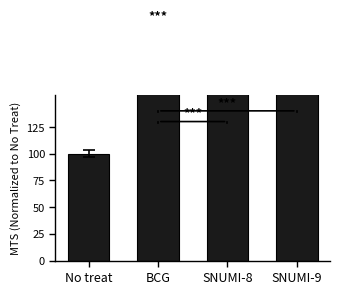

What is the label of the 1st bar from the right?

SNUMI-9